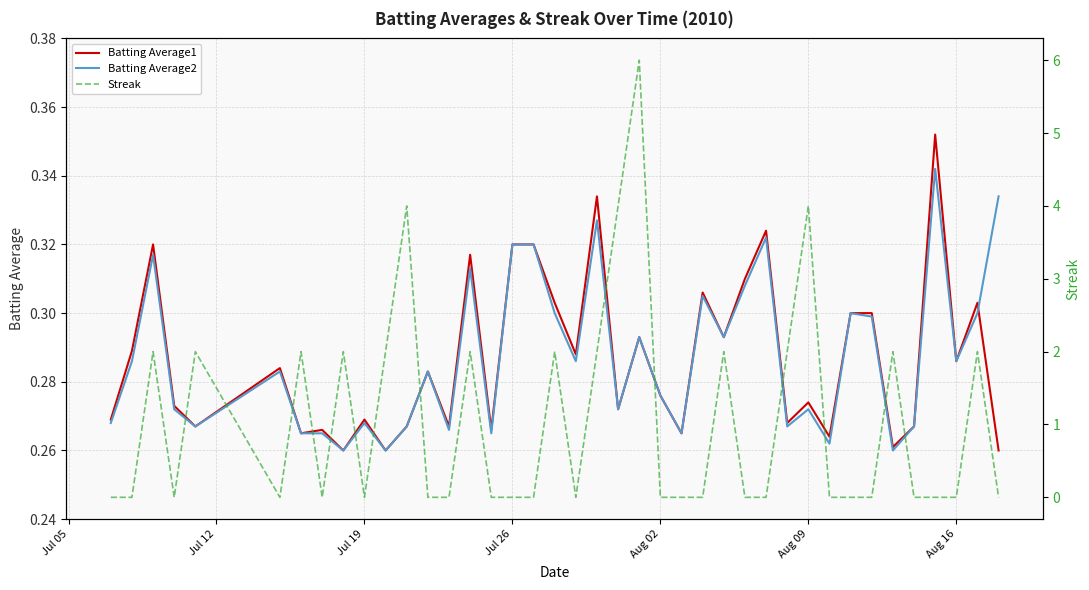

What is the highest value of the Batting Average1 series?

0.4